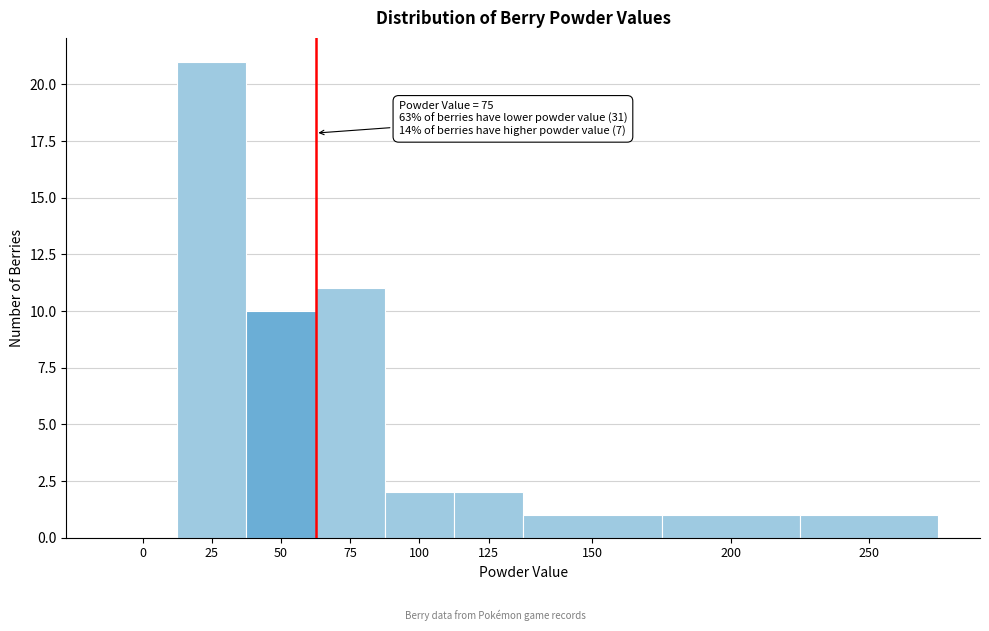

Reading left to right, extract all data points from this chart.

0=0	25=21	50=10	75=11	100=2	125=2	150=1	200=1	250=1